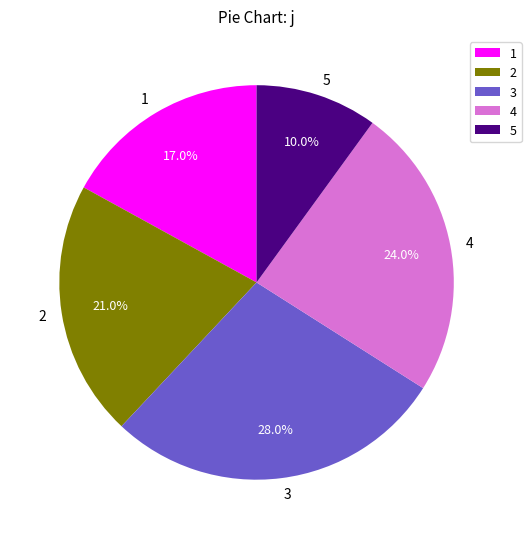

The 3 slice represents 28% of the pie. True or false?

True